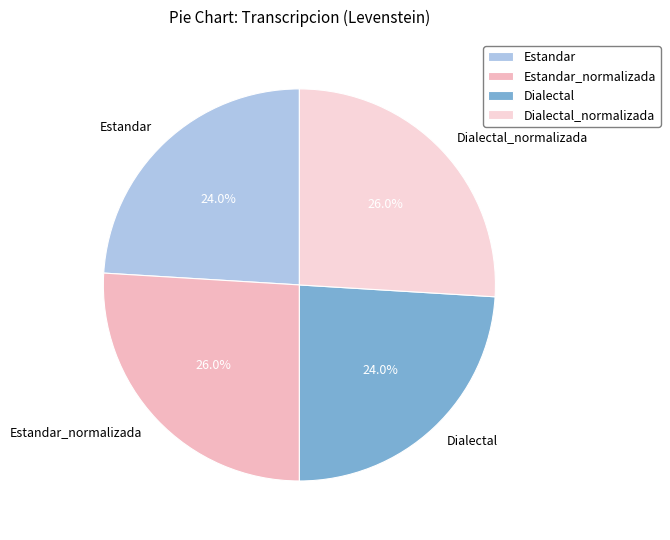

To the nearest percent, what is the combined percentage of Dialectal and Estandar?

48%